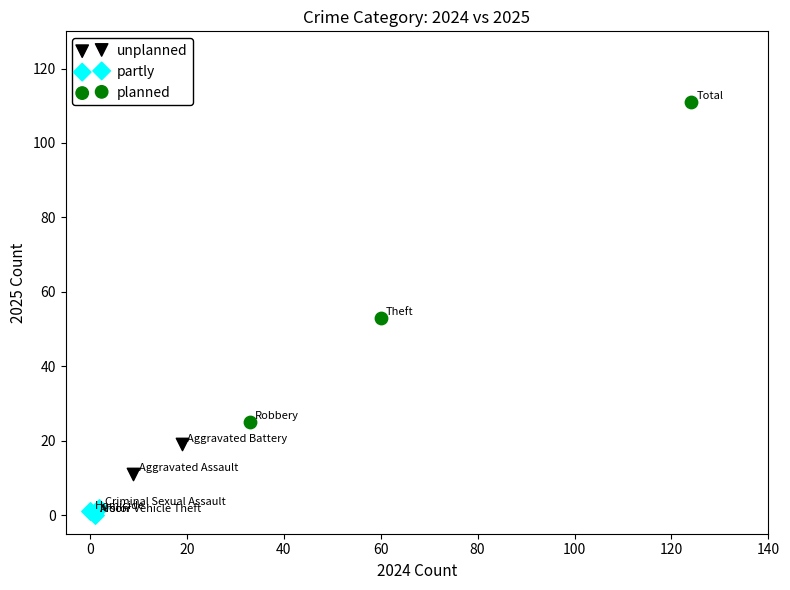

What are all the series names shown in the legend?

unplanned, partly, planned